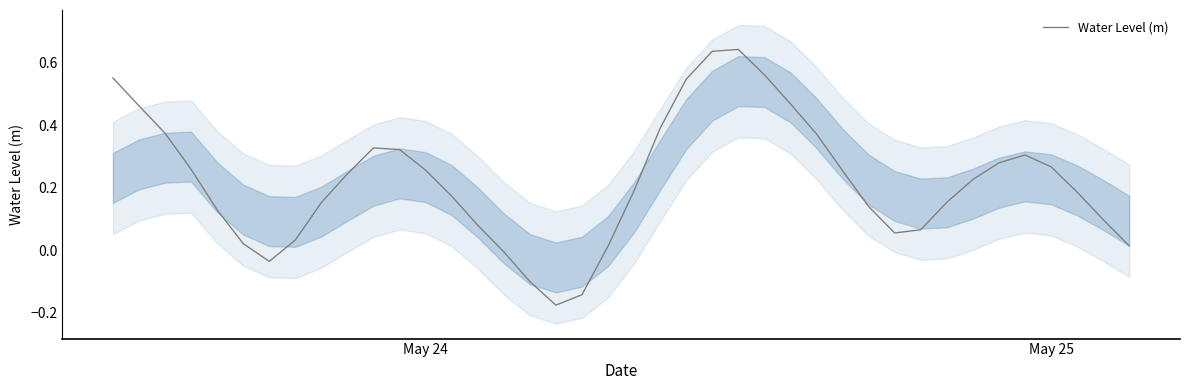

Reading left to right, what are all the values shown in this chart?

0.6	0.5	0.4	0.3	0.1	0.0	-0.0	0.0	0.2	0.2	0.3	0.3	0.3	0.2	0.1	-0.0	-0.1	-0.2	-0.1	0.0	0.2	0.4	0.5	0.6	0.6	0.6	0.5	0.4	0.3	0.1	0.1	0.1	0.2	0.2	0.3	0.3	0.3	0.2	0.1	0.0